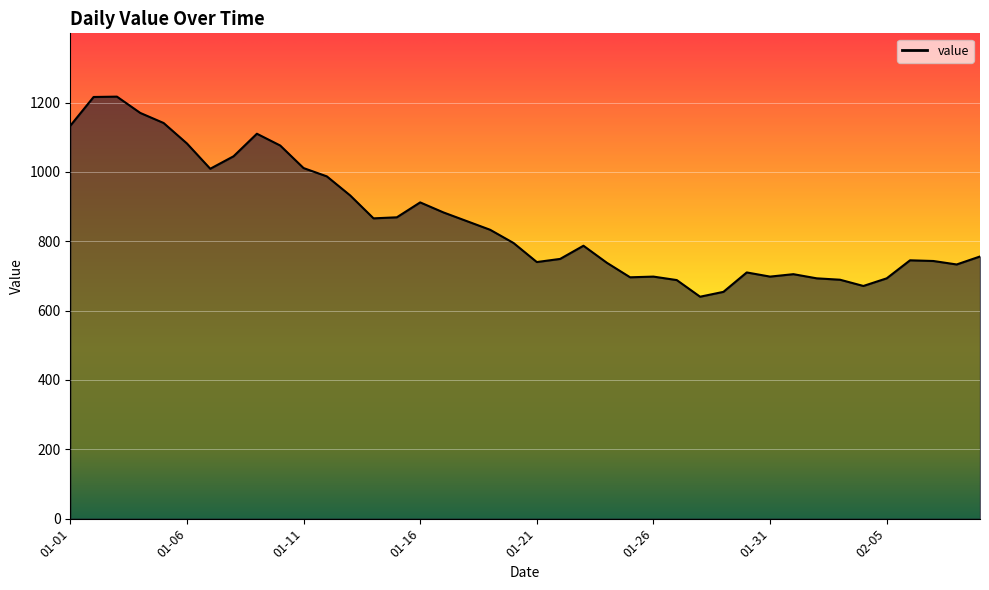

What is the difference between the maximum and minimum values?

577